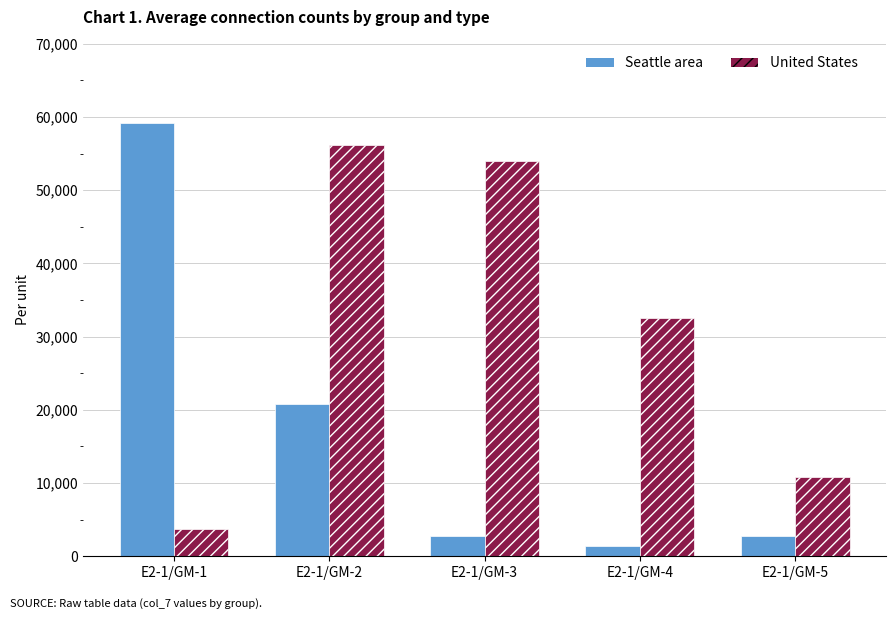

Where does the United States series first go above 32510?

E2-1/GM-2